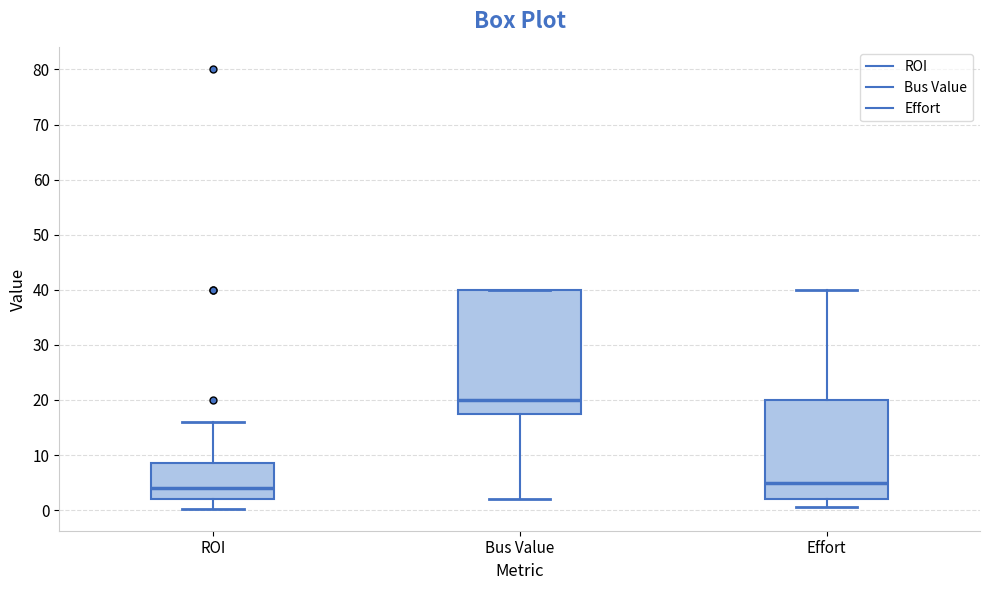

Where is the lower edge of the box for Bus Value on the y-axis? The values are not printed on the chart, so give them approximately, as read against the axis.

18